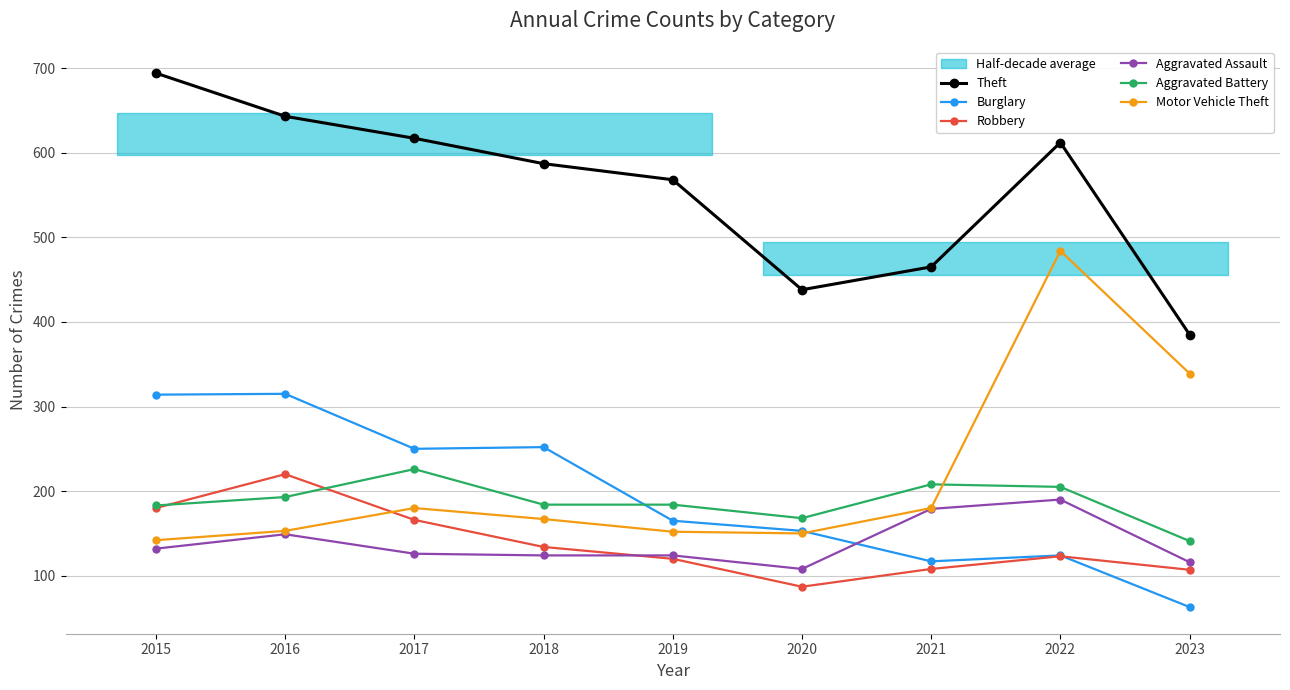

Reading right to left, what are all the values shown in this chart?

Theft: 385	612	465	438	568	587	617	643	694
Burglary: 63	124	117	153	165	252	250	315	314
Robbery: 107	123	108	87	120	134	166	220	180
Aggravated Assault: 116	190	179	108	124	124	126	149	132
Aggravated Battery: 141	205	208	168	184	184	226	193	183
Motor Vehicle Theft: 339	484	180	150	152	167	180	153	142